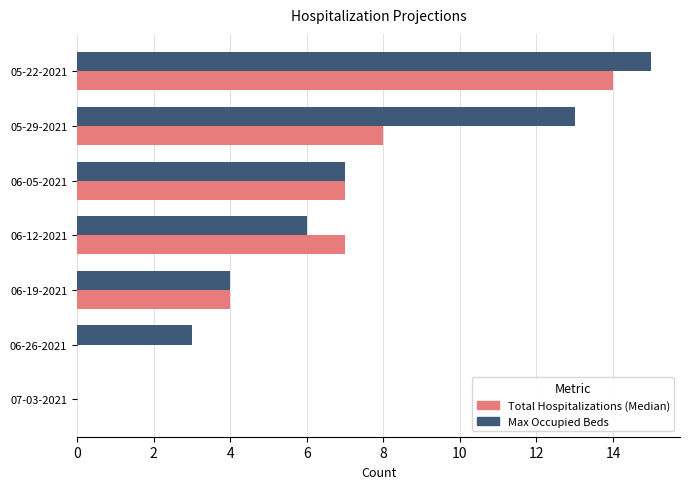

How many distinct data groups are displayed?

2